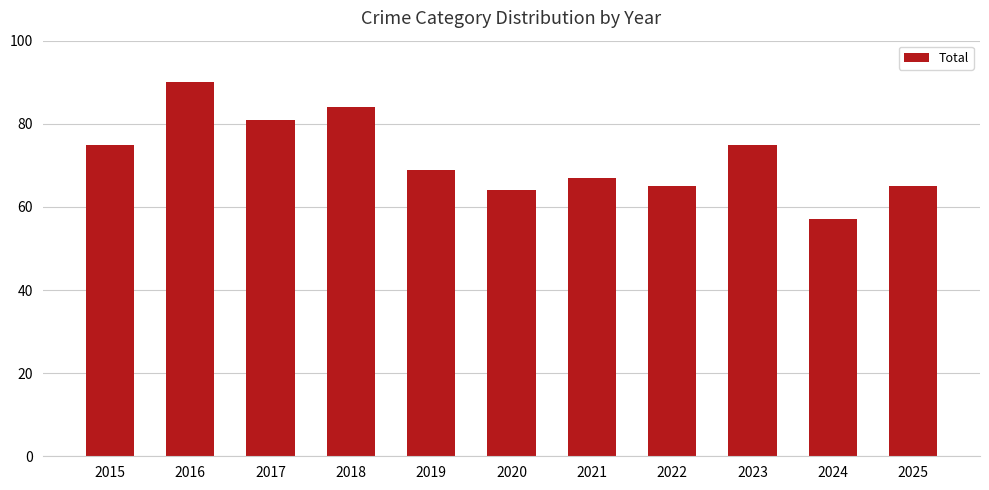

What is the approximate value at 2017?

81